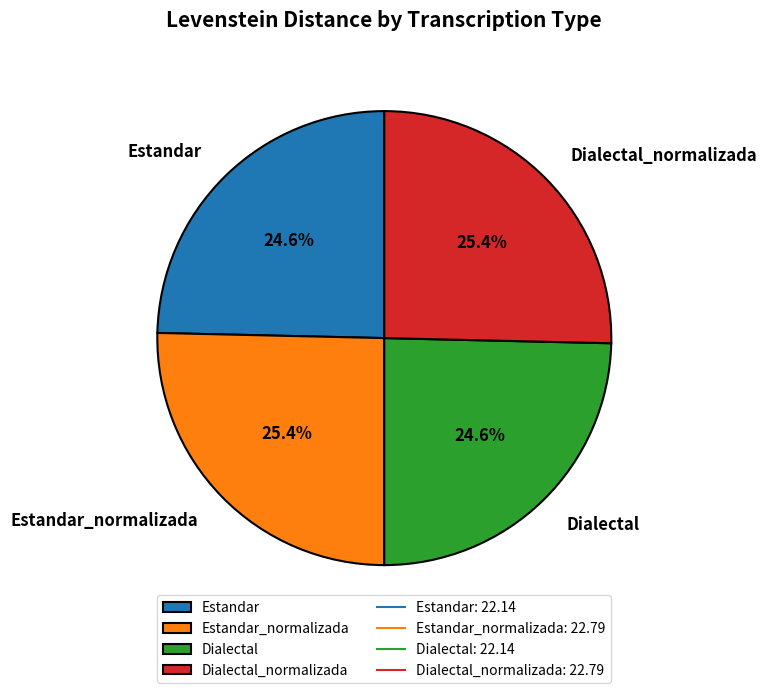

Is there a majority slice in this chart?

No